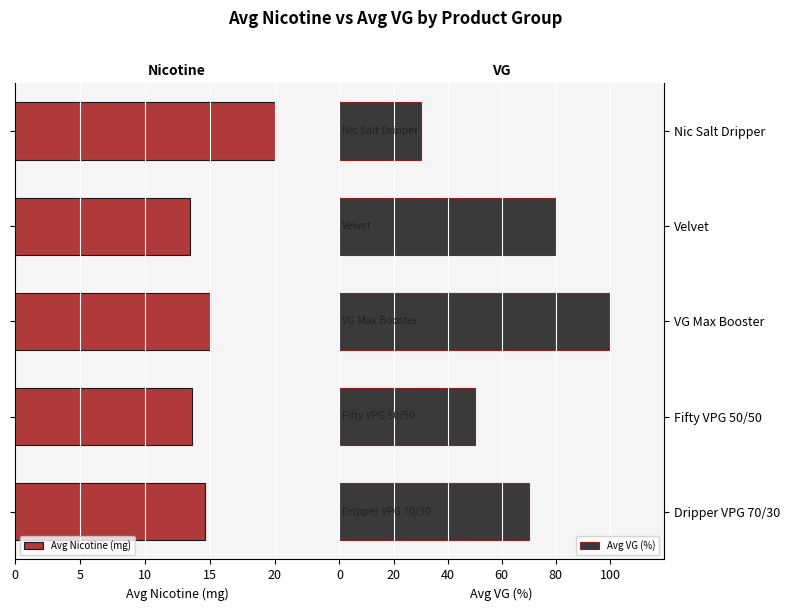

The value of Avg VG (%) at Velvet is 107.7. True or false?

False